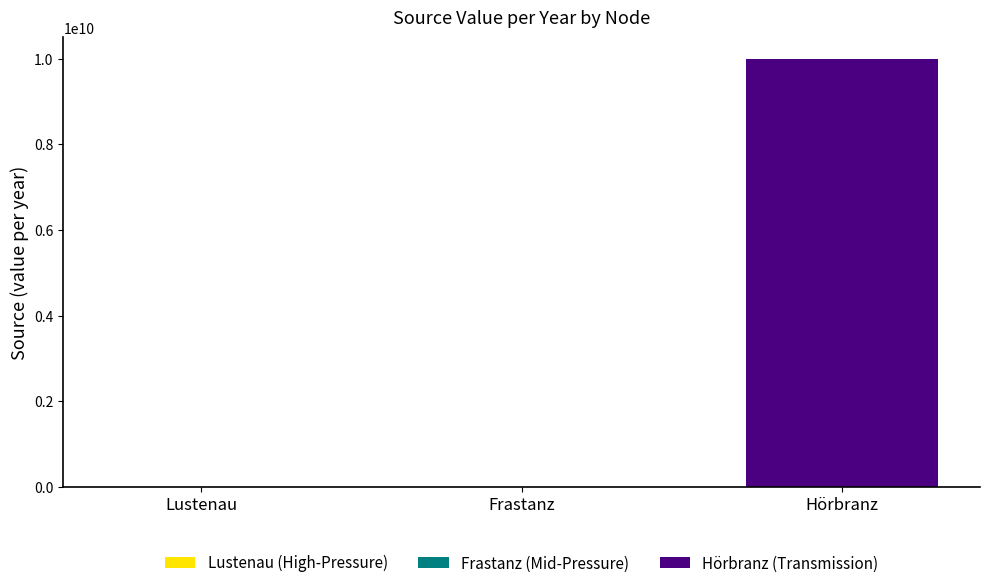

True or false: Hörbranz (Transmission) has a value of 4483135821.6 at Frastanz.

False